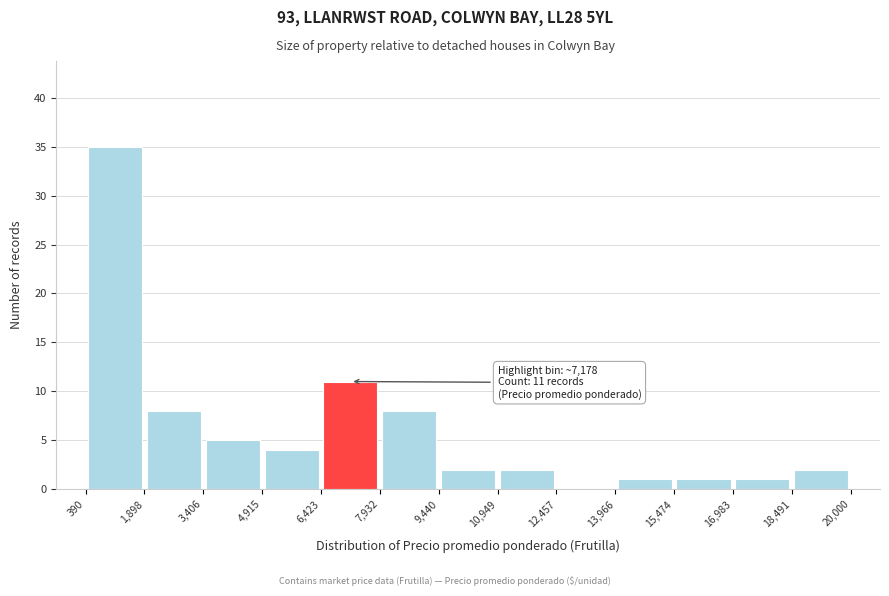

Over which range of the x-axis is the bar tallest?

390 to 1,898